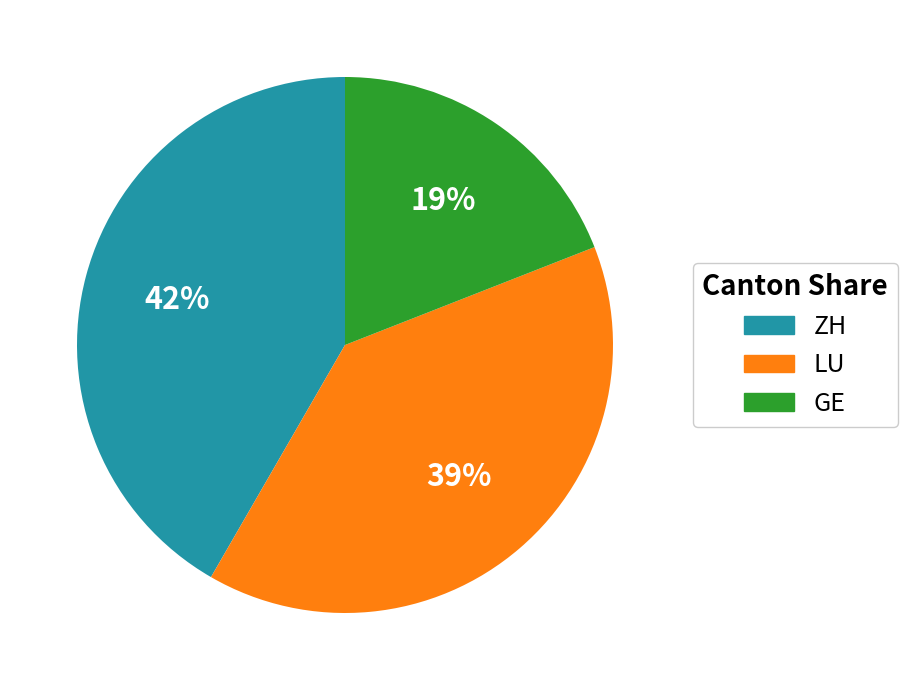

To the nearest percent, what percentage of the pie is ZH?

42%